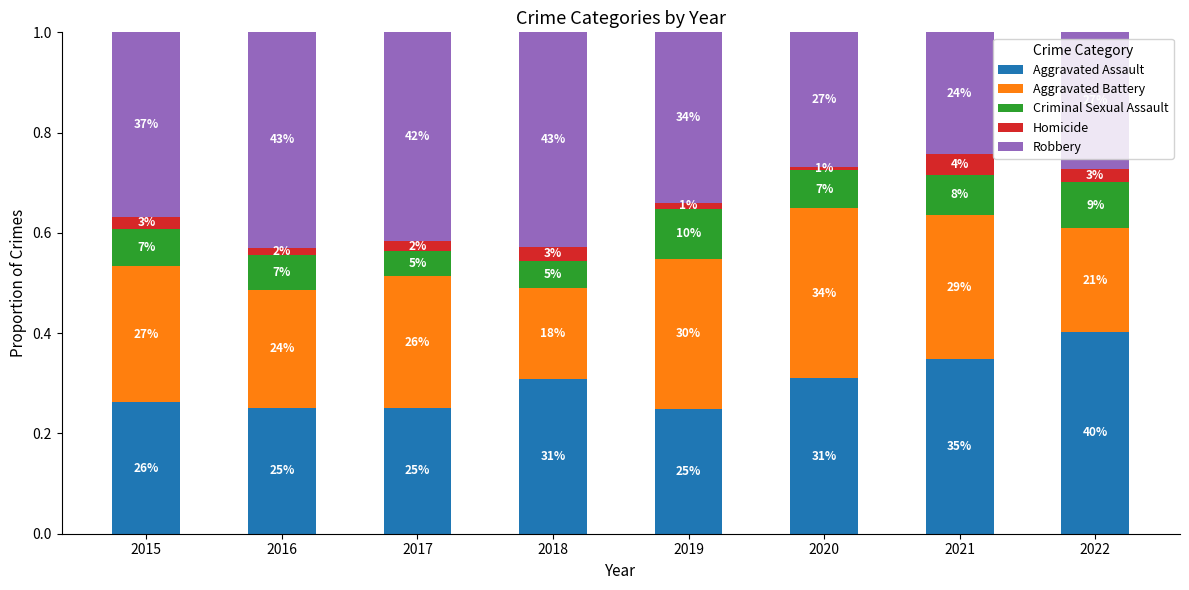

The Aggravated Assault series shows 0.5 at 2021. True or false?

False